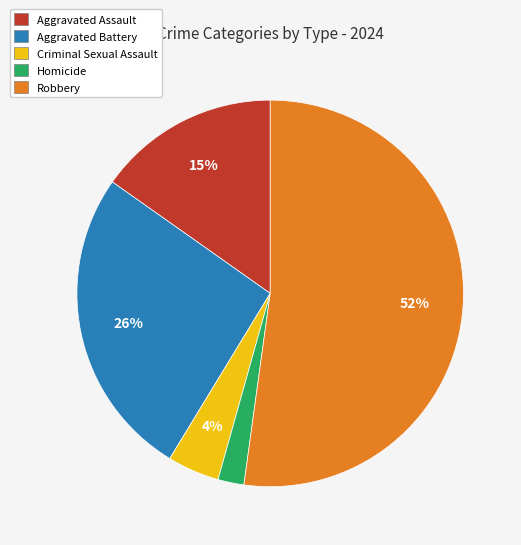

How many slices are in this pie chart?

5